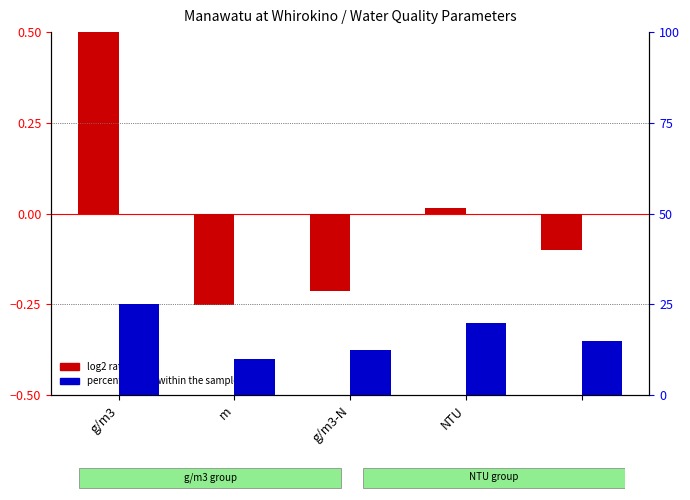

At which label does log2 ratio reach its peak?

g/m3